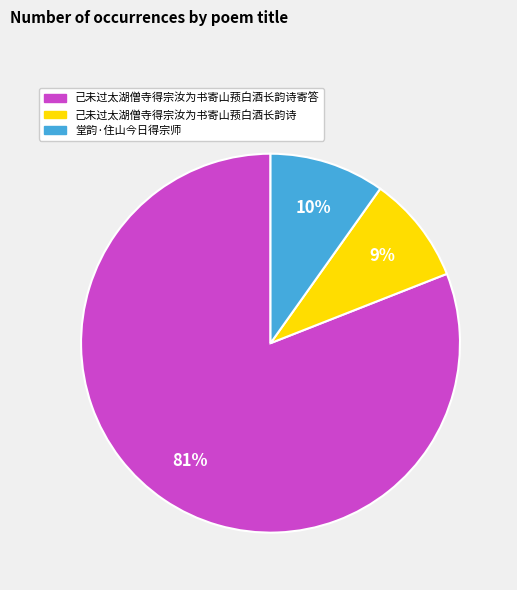

To the nearest percent, what percentage of the pie is 己未过太湖僧寺得宗汝为书寄山蓣白酒长韵诗?

9%